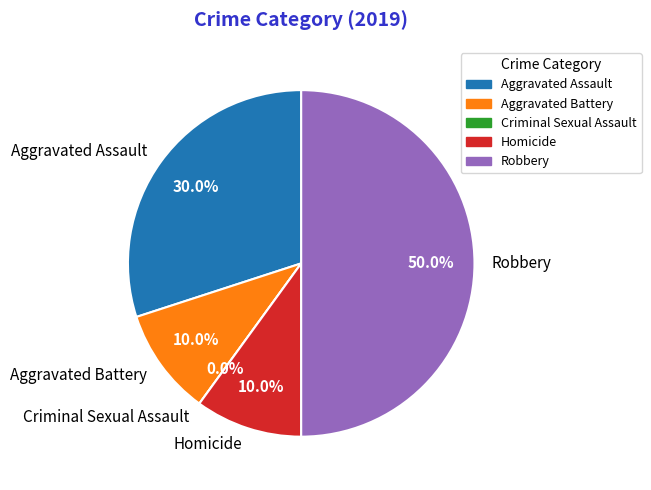

To the nearest percent, what is the average slice percentage?

20%